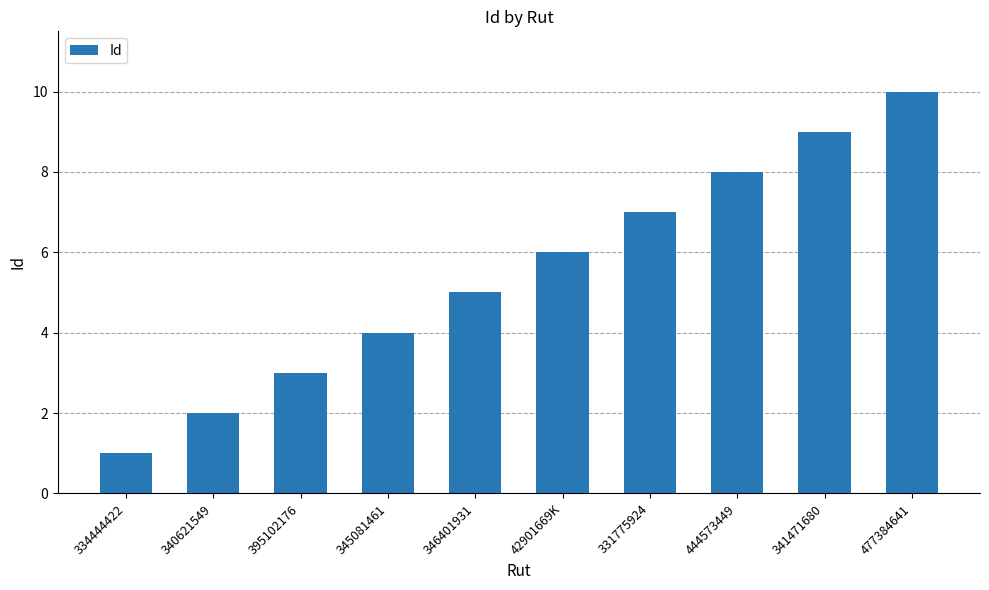

How many data points are less than 6?

5